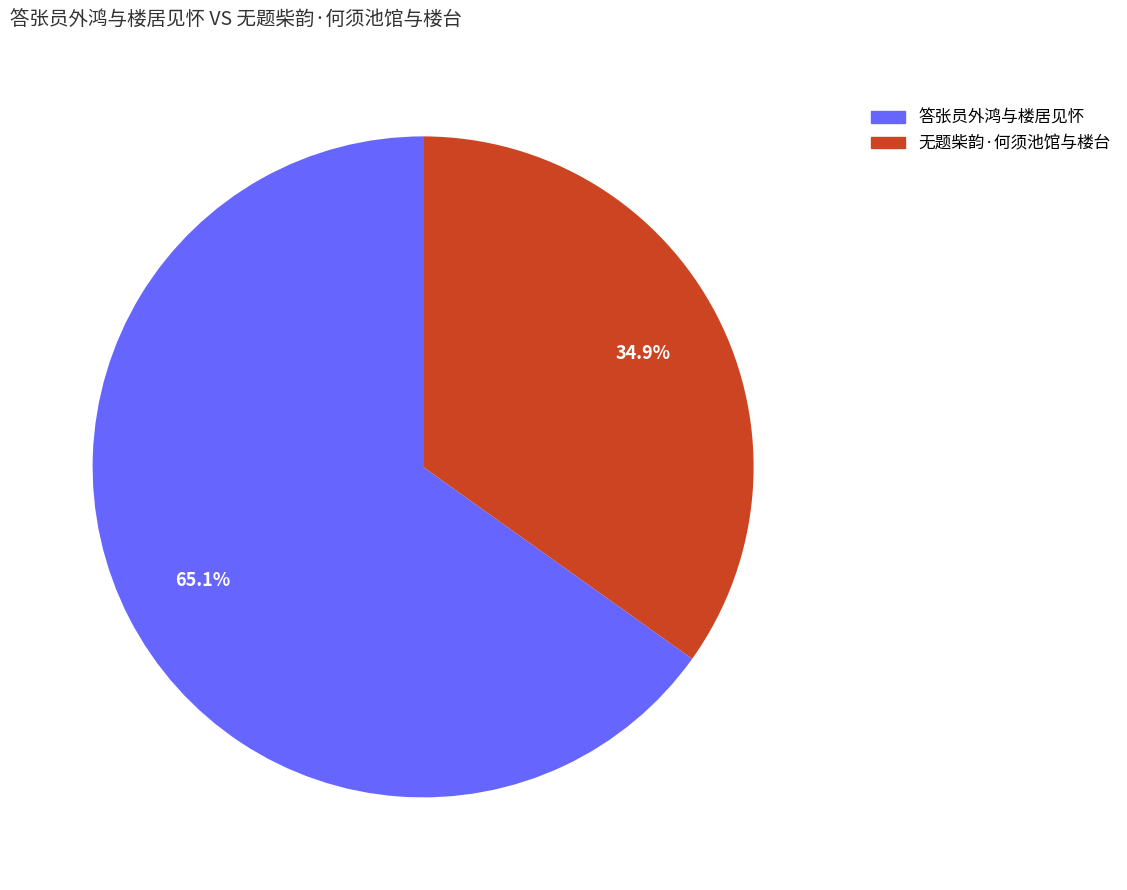

Which category has the smallest portion of the pie?

无题柴韵·何须池馆与楼台